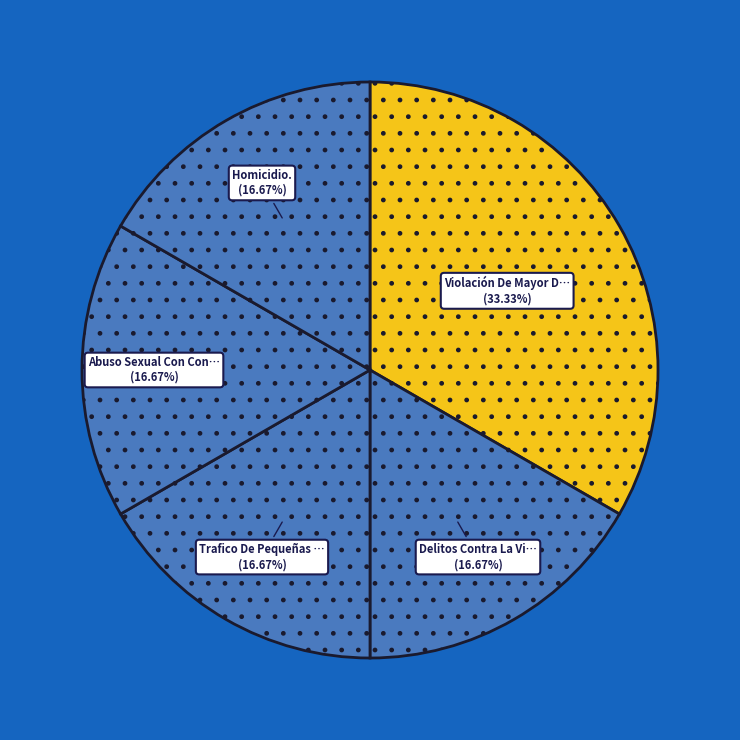

What is the largest slice in the pie chart?

Violación De Mayor De 14 Años.